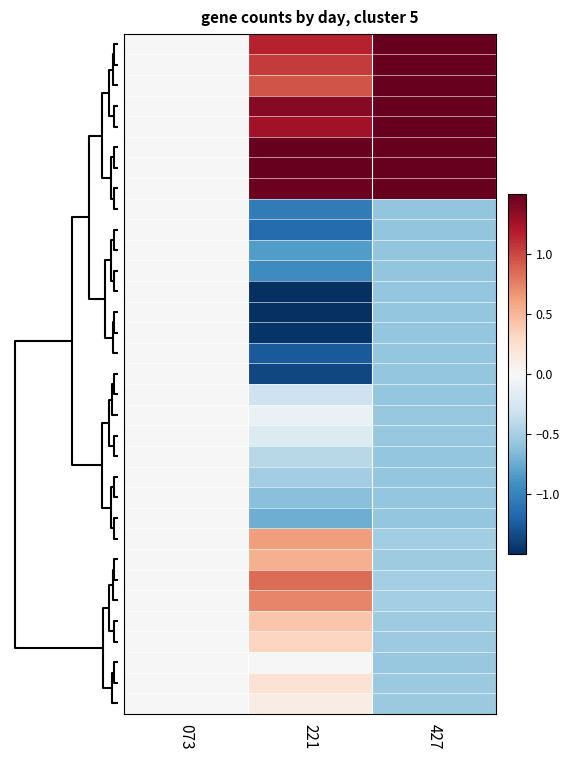

How many distinct data groups are displayed?

33